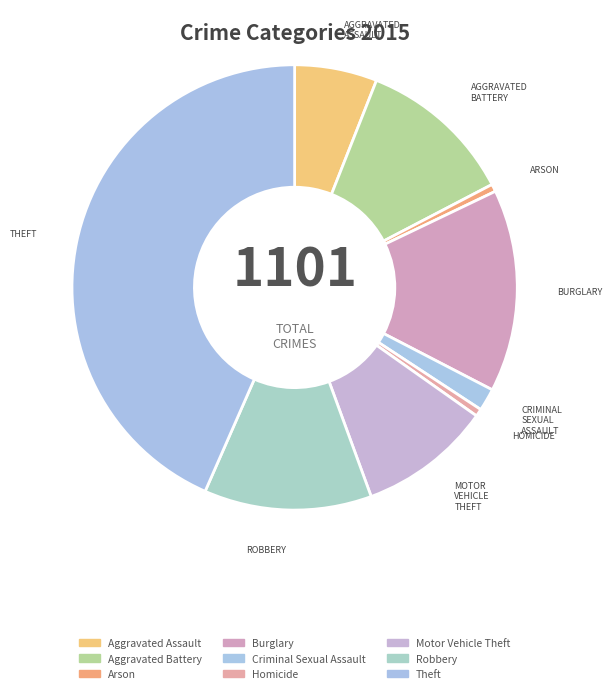

Is the sum of Burglary and Aggravated Assault greater than half?

No